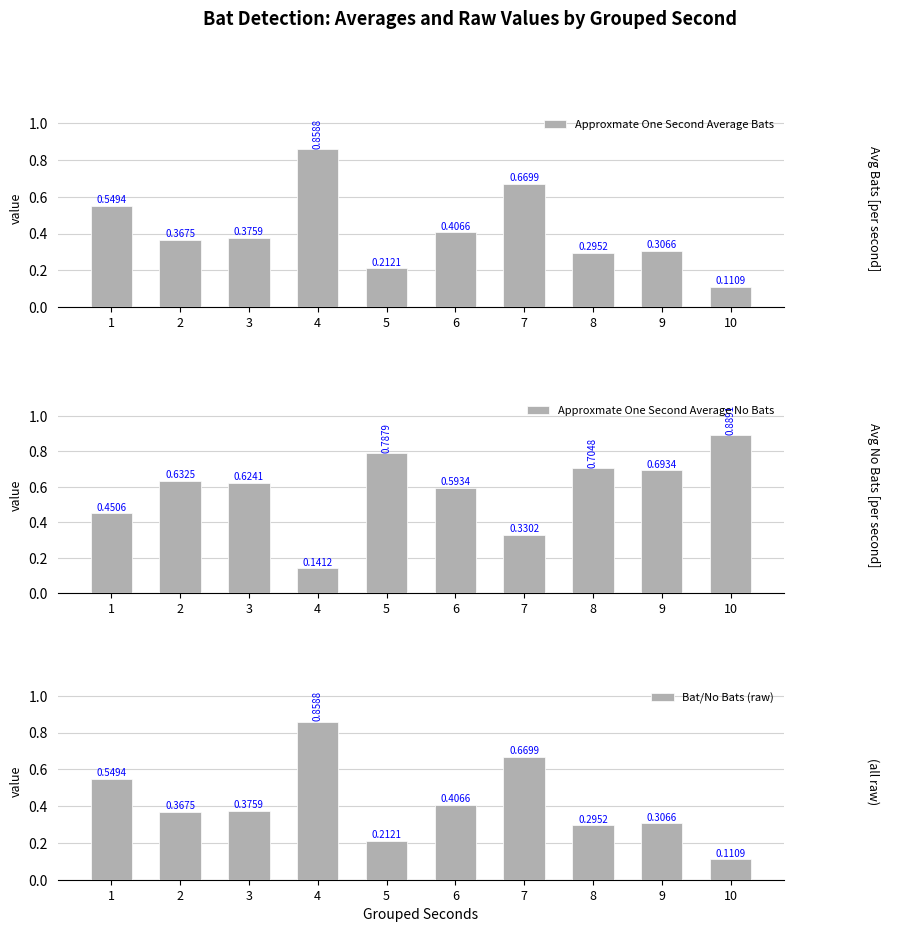

What is the sum of the Bat/No Bats (raw) values at 7 and 3?

1.0